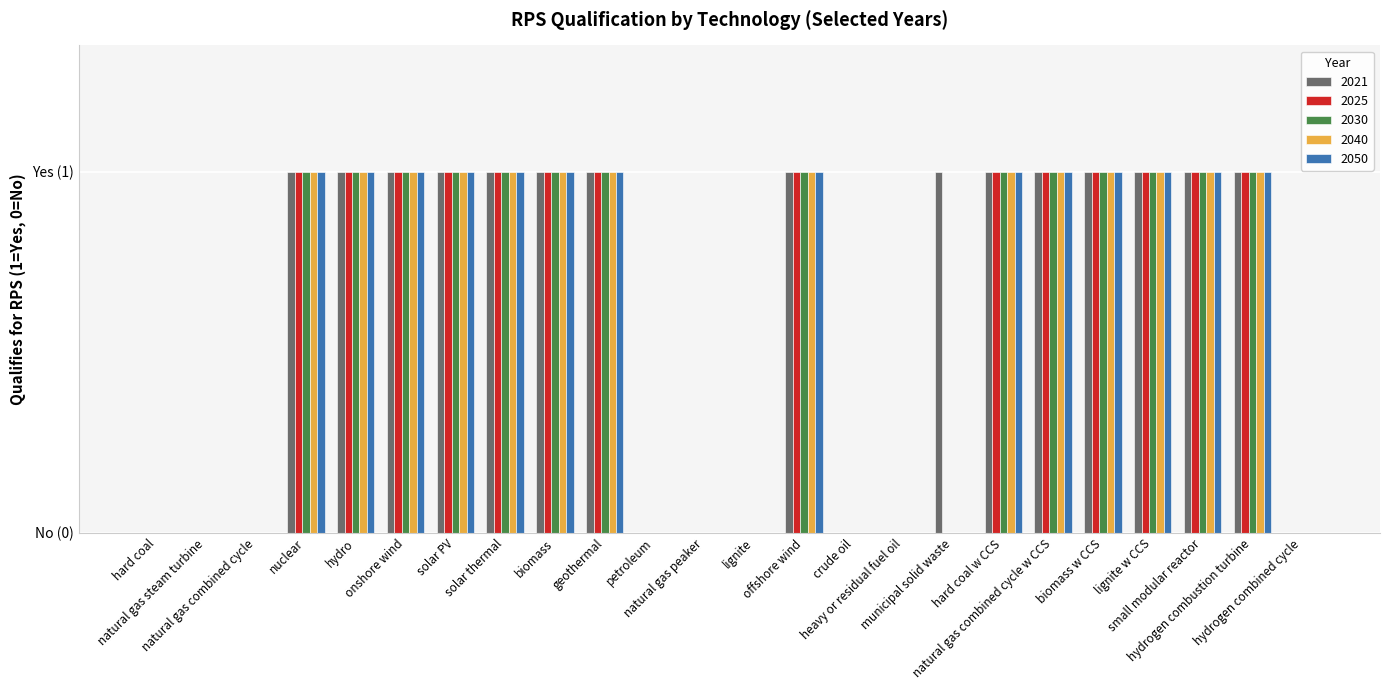

Reading left to right, what are all the values shown in this chart?

2021: 0	0	0	1	1	1	1	1	1	1	0	0	0	1	0	0	1	1	1	1	1	1	1	0
2025: 0	0	0	1	1	1	1	1	1	1	0	0	0	1	0	0	0	1	1	1	1	1	1	0
2030: 0	0	0	1	1	1	1	1	1	1	0	0	0	1	0	0	0	1	1	1	1	1	1	0
2040: 0	0	0	1	1	1	1	1	1	1	0	0	0	1	0	0	0	1	1	1	1	1	1	0
2050: 0	0	0	1	1	1	1	1	1	1	0	0	0	1	0	0	0	1	1	1	1	1	1	0